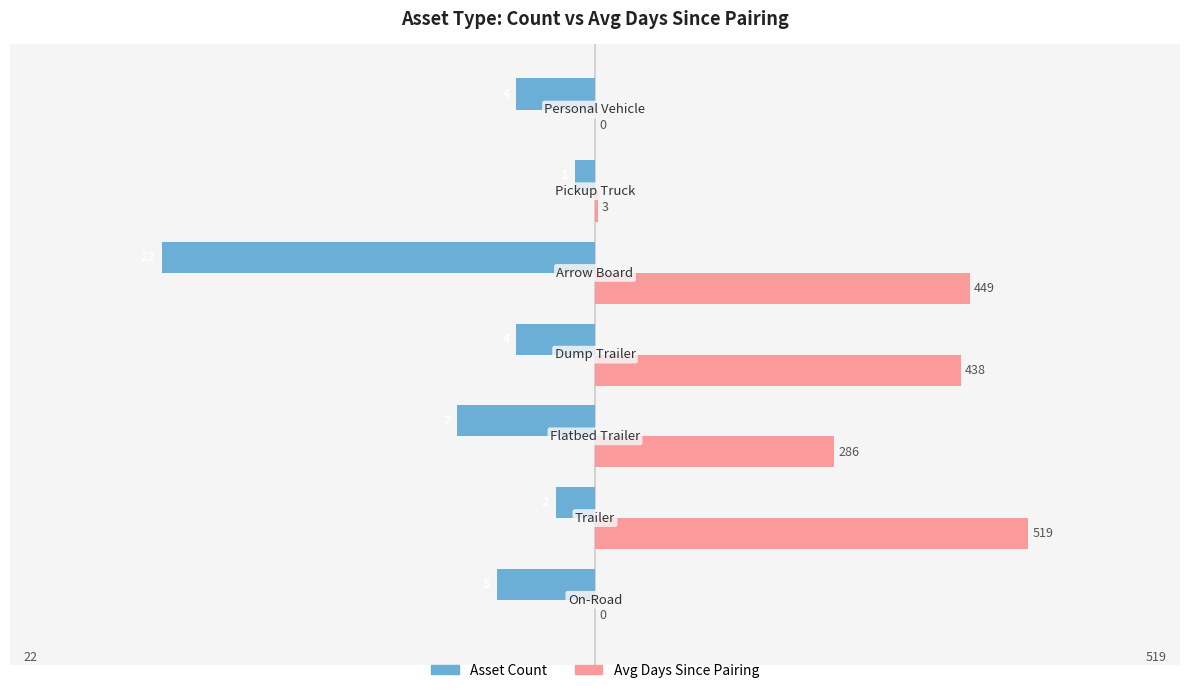

What are all the series names shown in the legend?

Asset Count, Avg Days Since Pairing